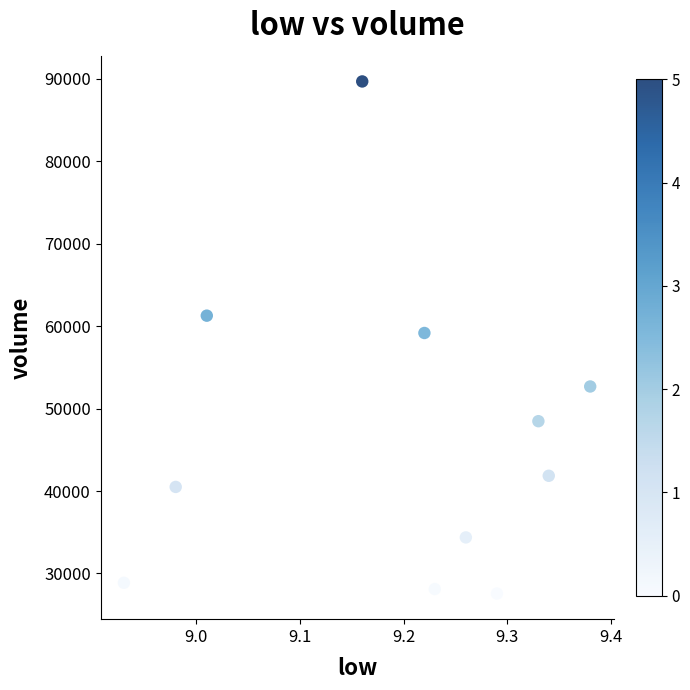

What is the range of X values (max minus min)?

0.5